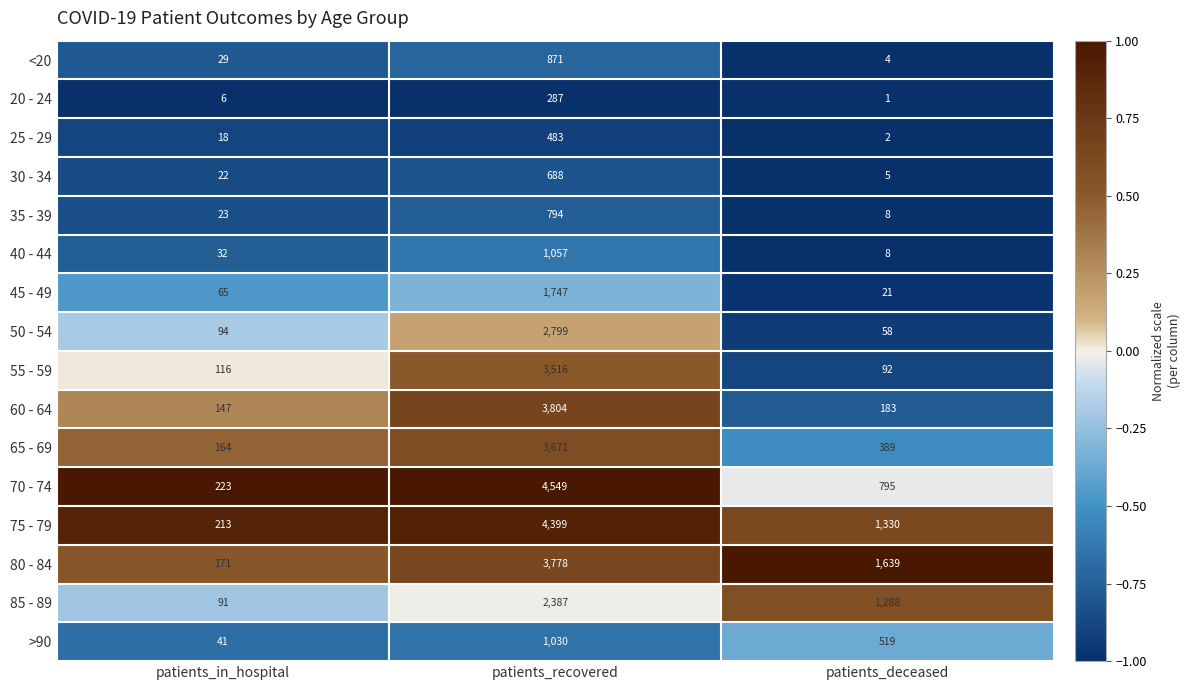

What is the sum of the 50 - 54 values at patients_in_hospital and patients_deceased?

152